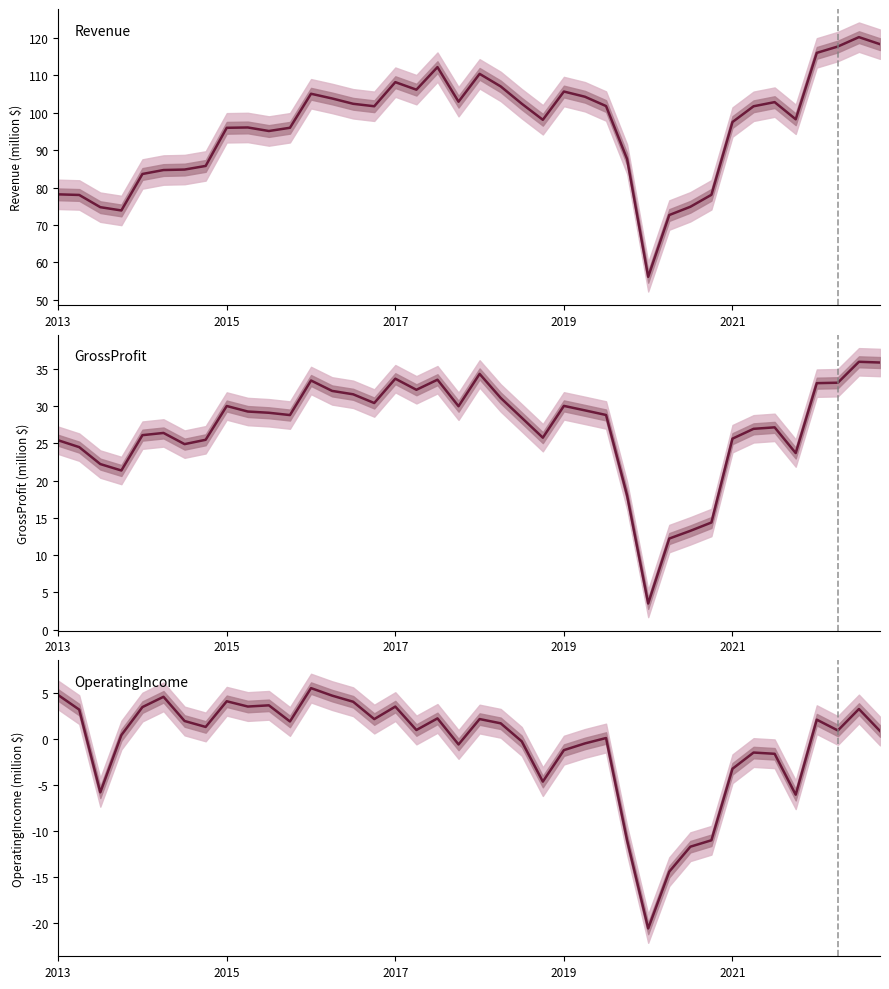

At which category does GrossProfit reach its first local valley?

3